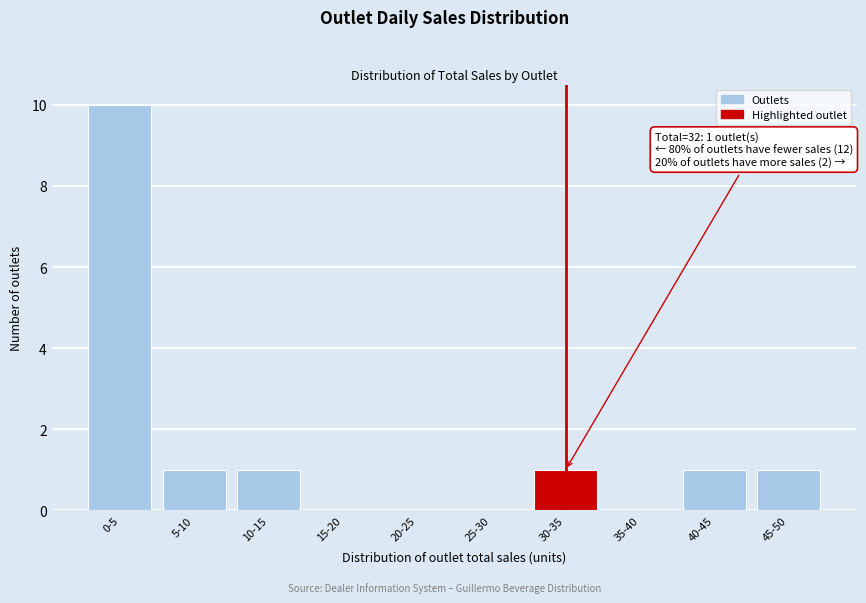

Reading left to right, what are all the values shown in this chart?

0-5=10	5-10=1	10-15=1	15-20=0	20-25=0	25-30=0	30-35=1	35-40=0	40-45=1	45-50=1